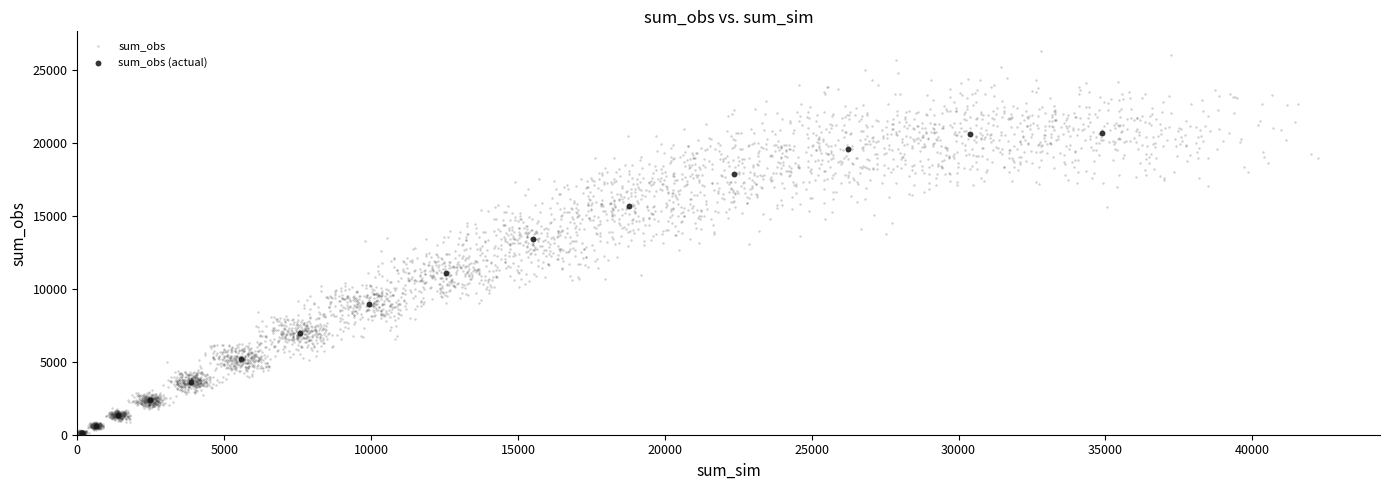

Which series contains the highest Y value?

sum_obs